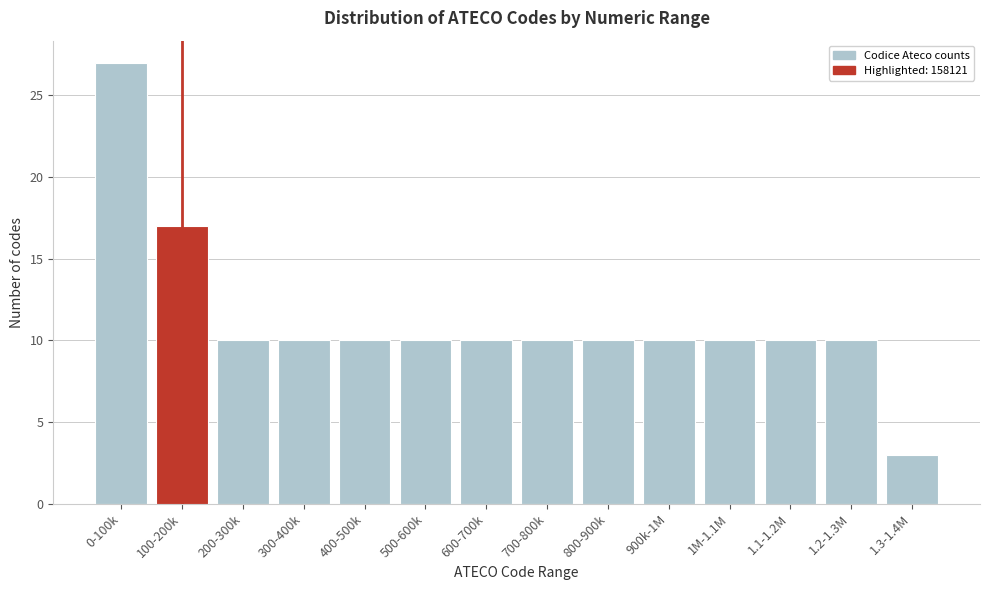

Reading left to right, what are all the values shown in this chart?

0-100k=27	100-200k=17	200-300k=10	300-400k=10	400-500k=10	500-600k=10	600-700k=10	700-800k=10	800-900k=10	900k-1M=10	1M-1.1M=10	1.1-1.2M=10	1.2-1.3M=10	1.3-1.4M=3